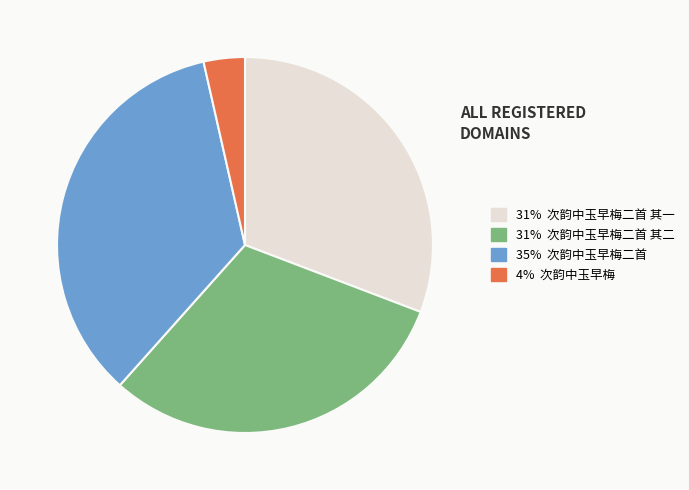

How many segments does this pie chart have?

4